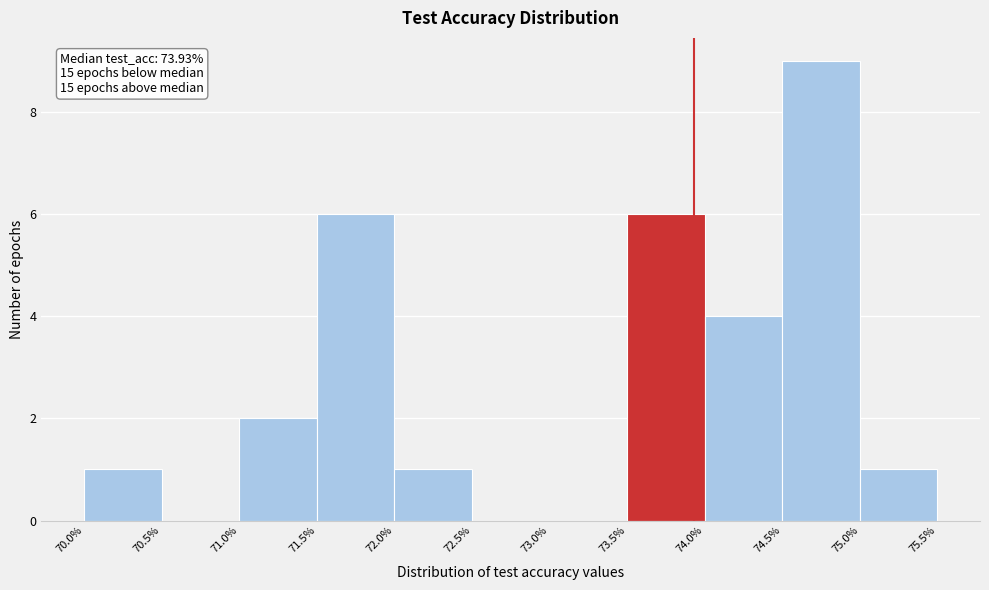

Which range on the x-axis has the tallest bar?

74.5% to 75.0%